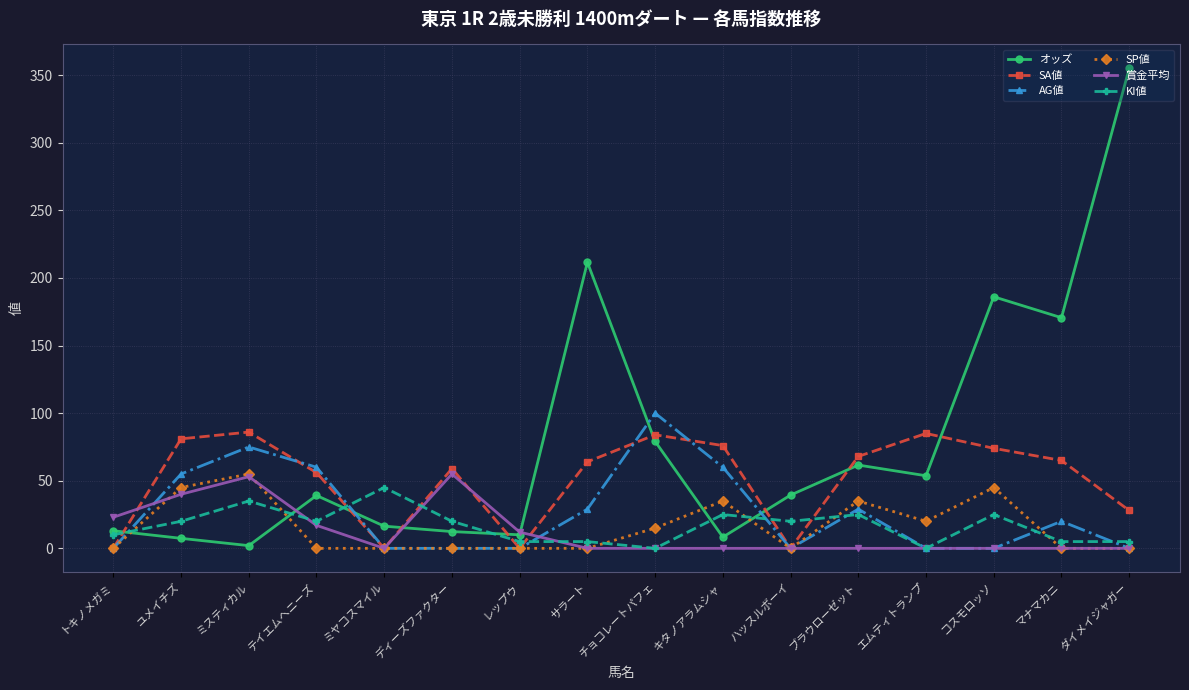

Is it true that 賞金平均 equals -25.7 at ブラウローゼット?

False